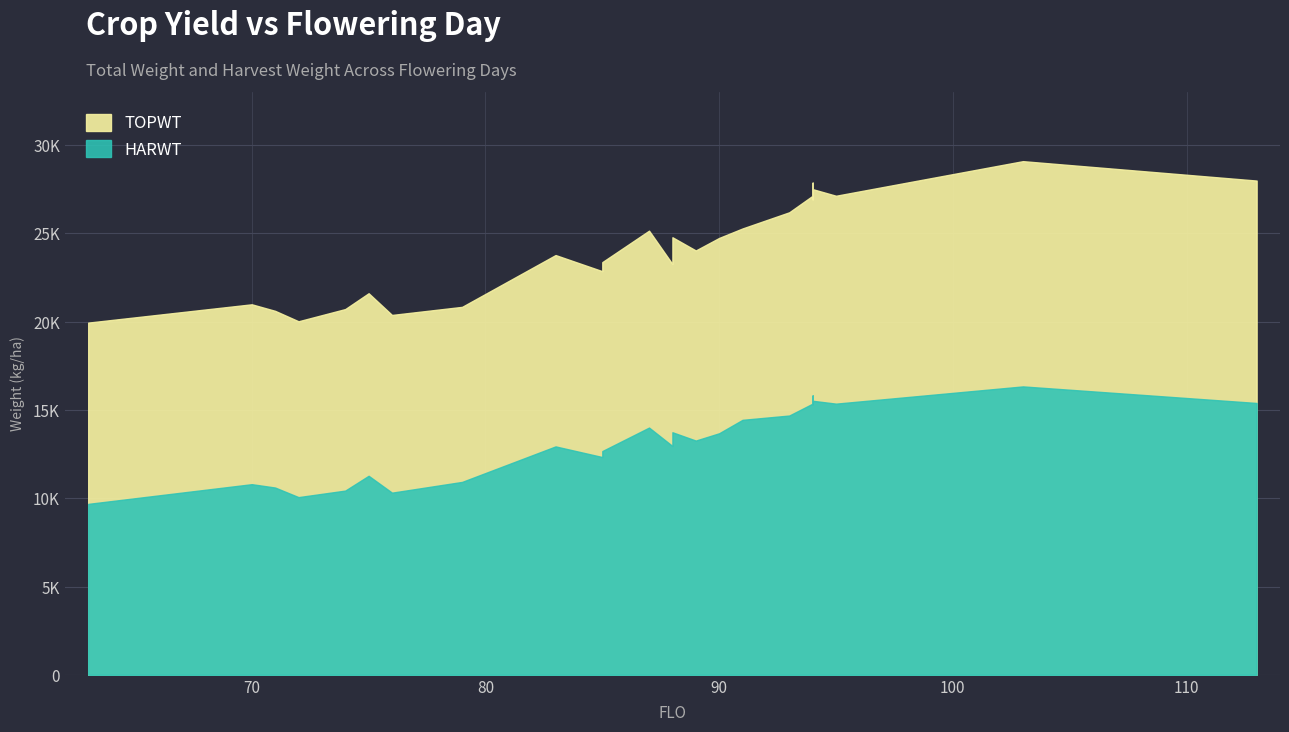

Reading right to left, extract all data points from this chart.

TOPWT: 113=27985	103=29084	95=27125	95=27125	94=27500	94=27868	94=26918	94=27500	94=27125	93=26189	91=25273	91=25273	91=25273	91=25273	90=24737	89=24027	89=24027	88=24776	88=24558	88=23259	87=25148	87=25148	85=23367	85=22854	83=23767	79=20834	76=20376	75=21605	74=20709	72=20018	71=20608	70=20979	70=20979	63=19942
HARWT: 113=15392	103=16330	95=15354	95=15354	94=15517	94=15818	94=15320	94=15517	94=15354	93=14681	91=14437	91=14437	91=14437	91=14437	90=13677	89=13263	89=13263	88=13734	88=13424	88=12956	87=13999	87=13999	85=12669	85=12330	83=12933	79=10922	76=10314	75=11269	74=10431	72=10061	71=10603	70=10794	70=10794	63=9678